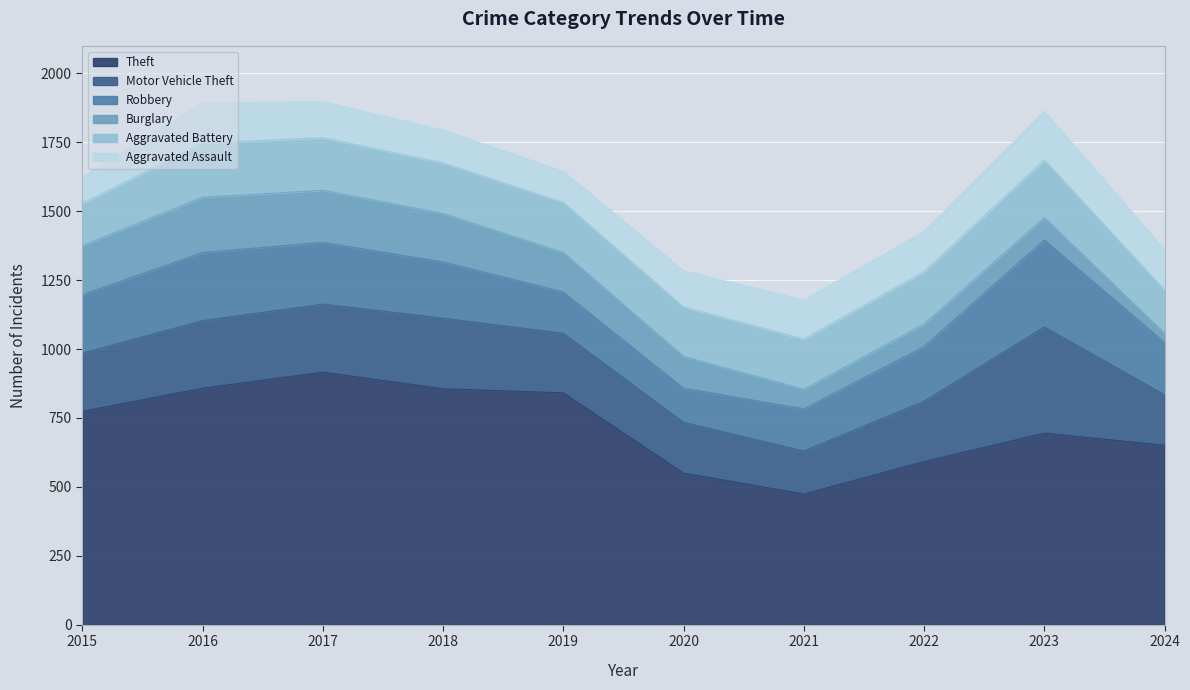

Where is the first local minimum for Theft?

2021